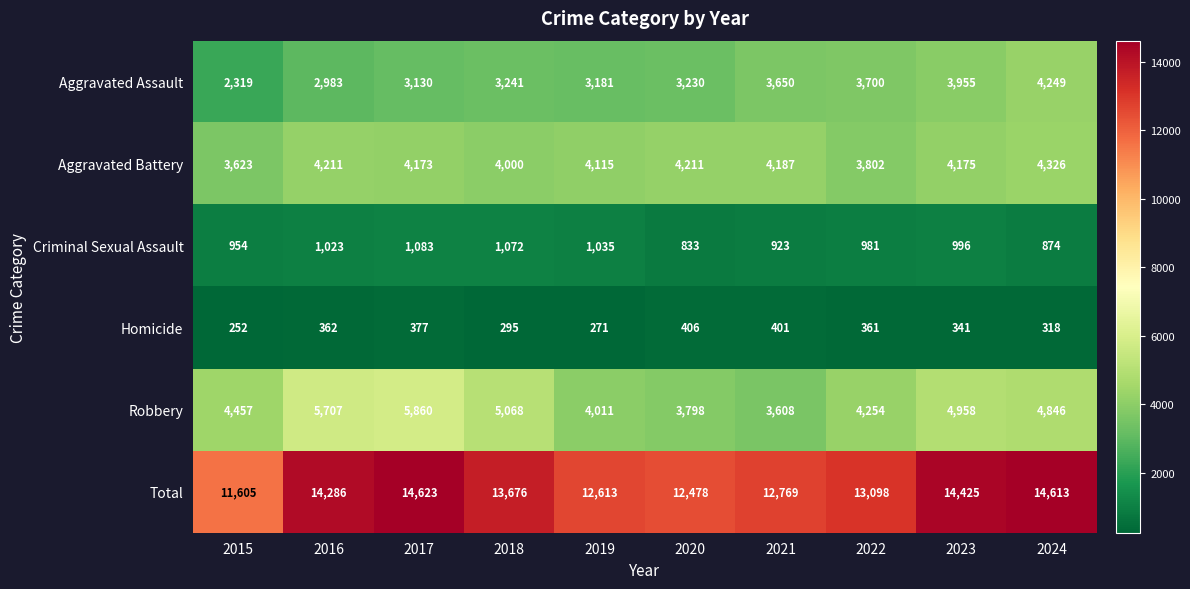

Rank the series at 2019 from lowest to highest value.

Homicide, Criminal Sexual Assault, Aggravated Assault, Robbery, Aggravated Battery, Total